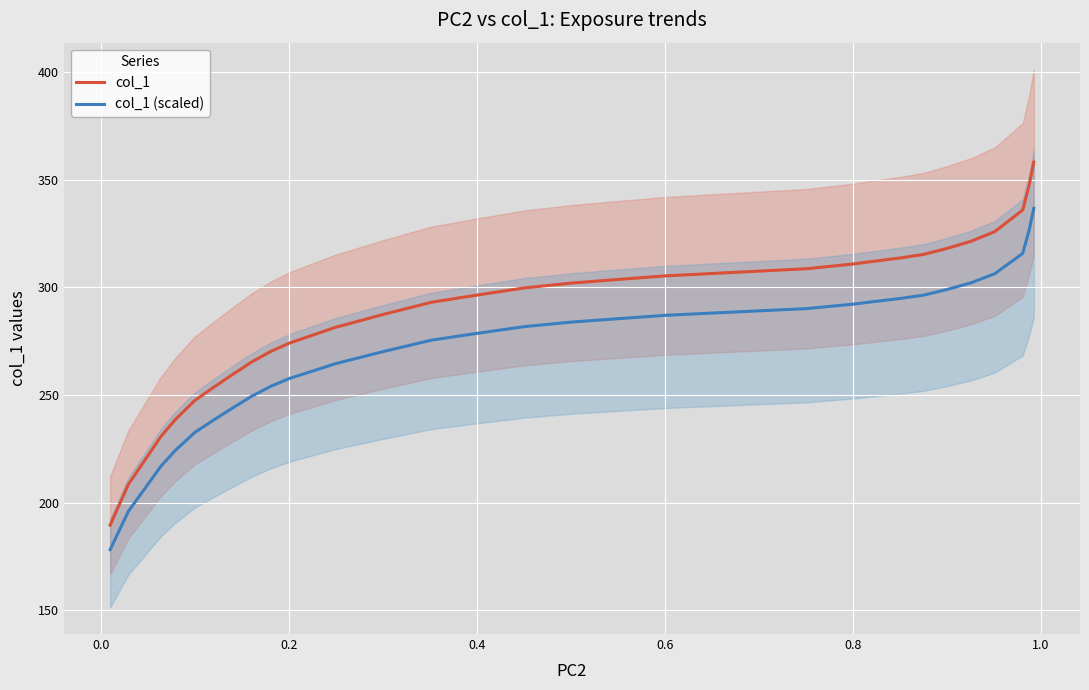

How many data points in col_1 (scaled) are less than 283?

15